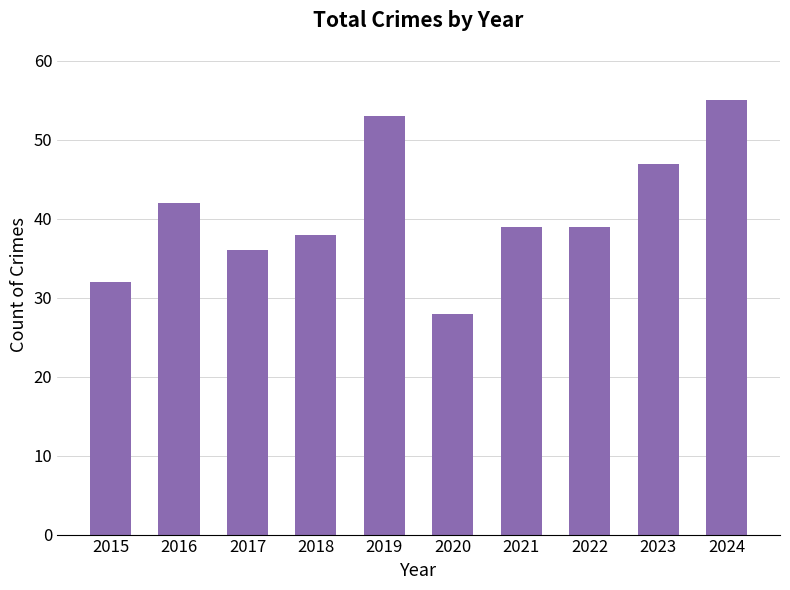

What is the approximate value at 2018?

38